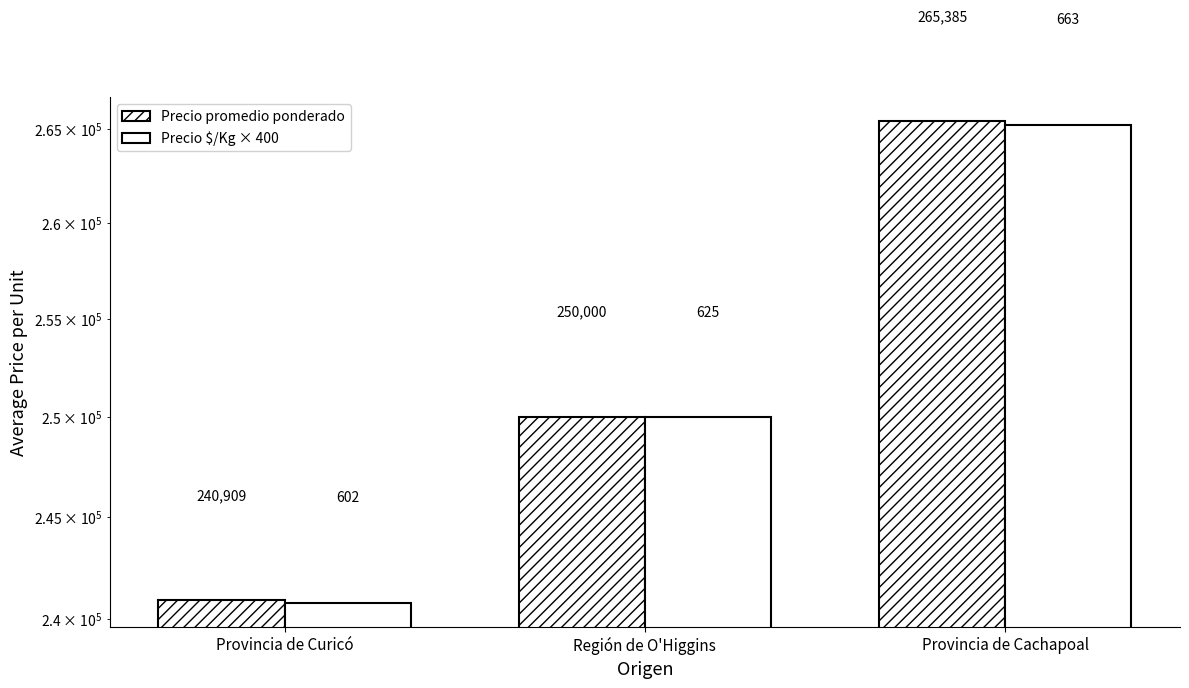

Is it true that Precio promedio ponderado equals 423576 at Provincia de Cachapoal?

False